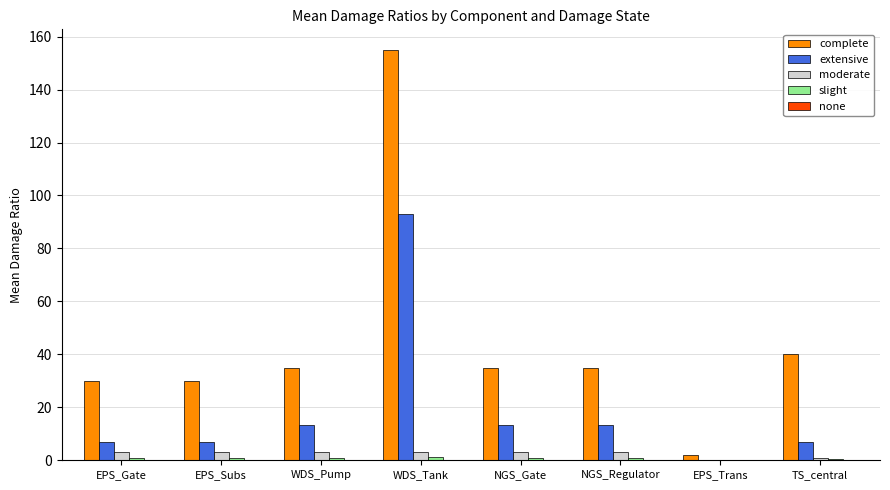

How many groups of bars are there?

8